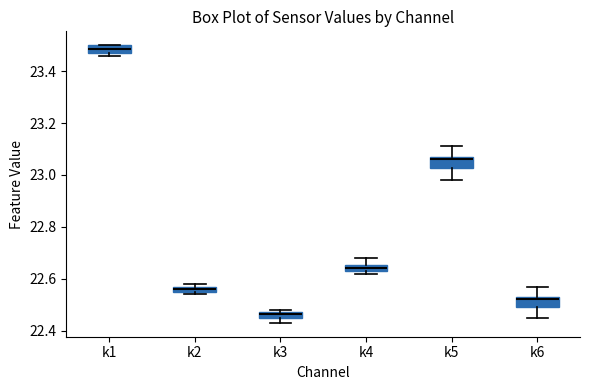

Which box's median line is the lowest?

k3